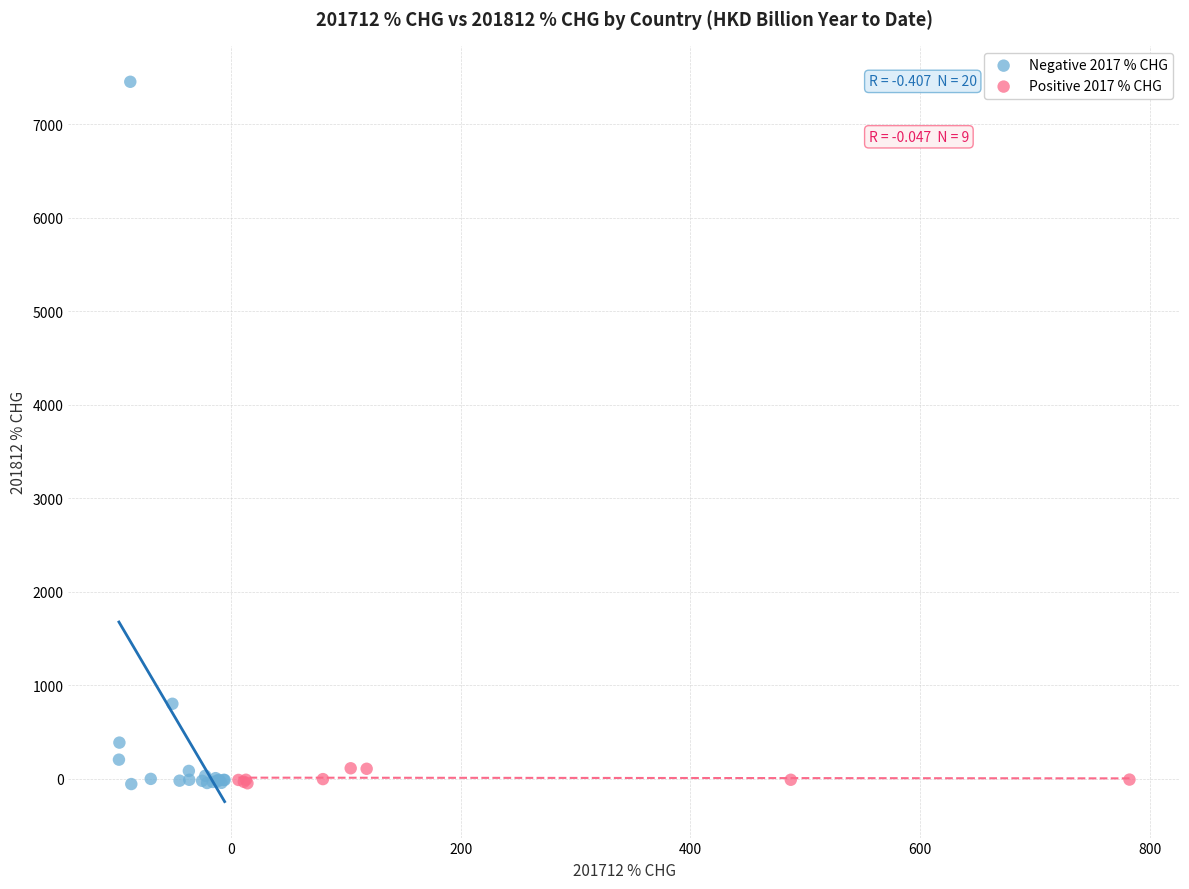

Which series has the largest Y range (max minus min)?

Negative 2017 % CHG